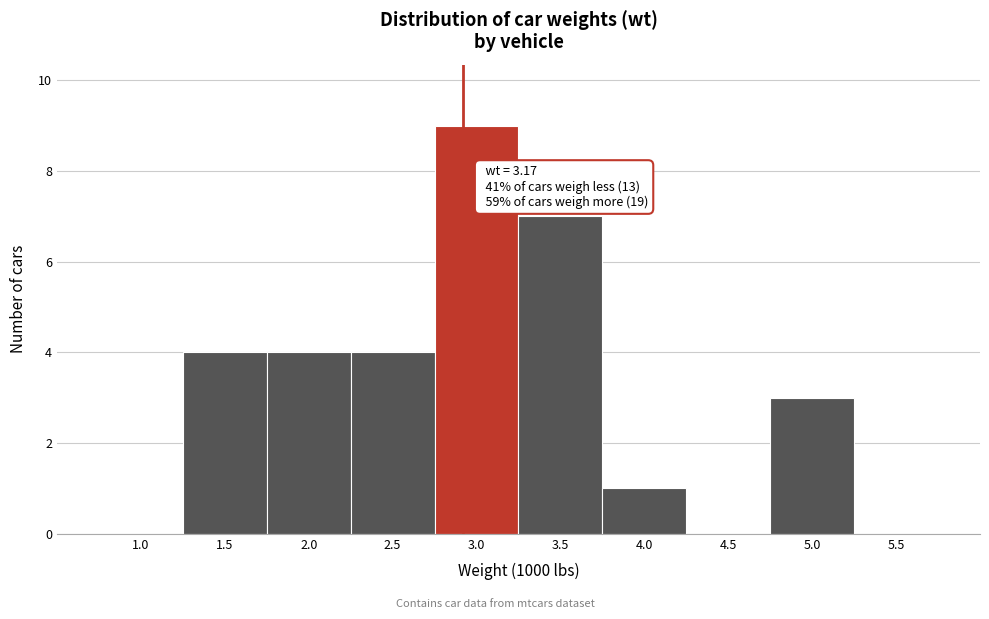

Reading left to right, extract all data points from this chart.

1.0=0	1.5=4	2.0=4	2.5=4	3.0=9	3.5=7	4.0=1	4.5=0	5.0=3	5.5=0